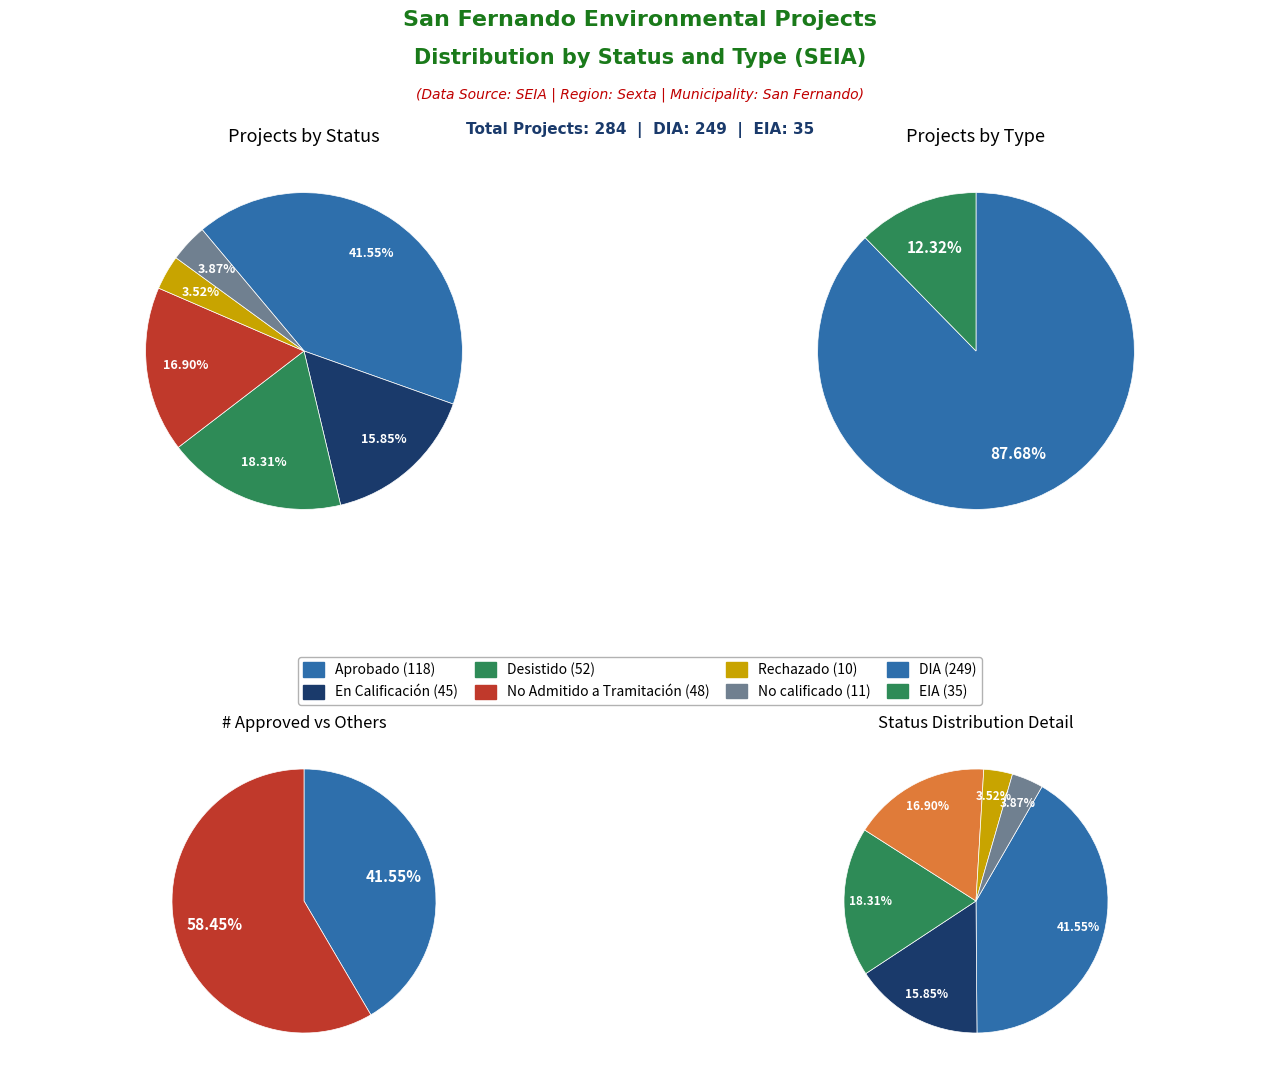

Does Aprobado account for over 50% of the chart?

No